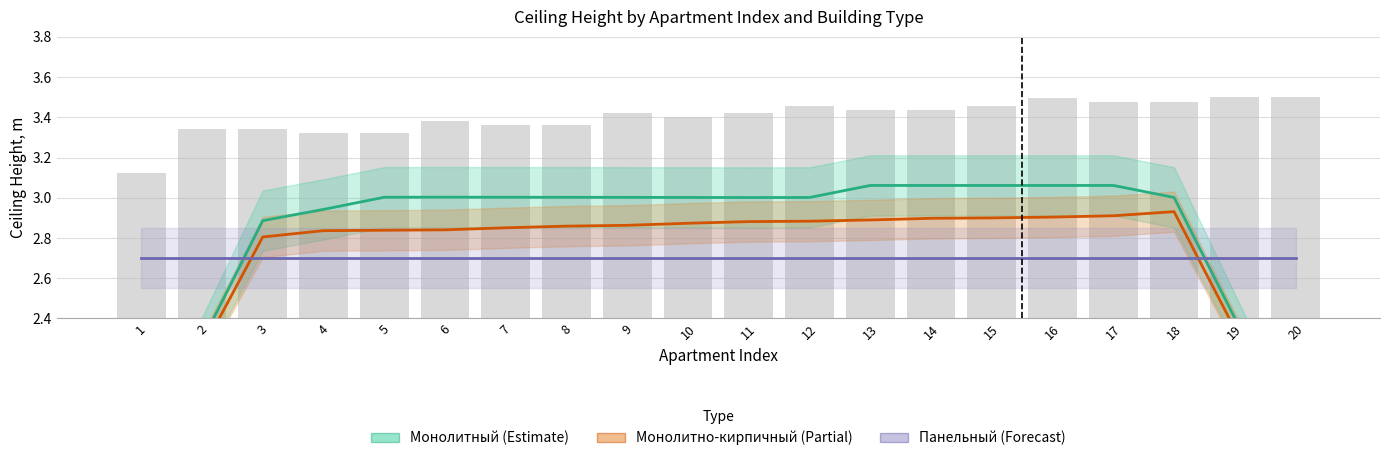

What is the value of the Монолитный (Estimate) bar at the 18th from the left?

3.0